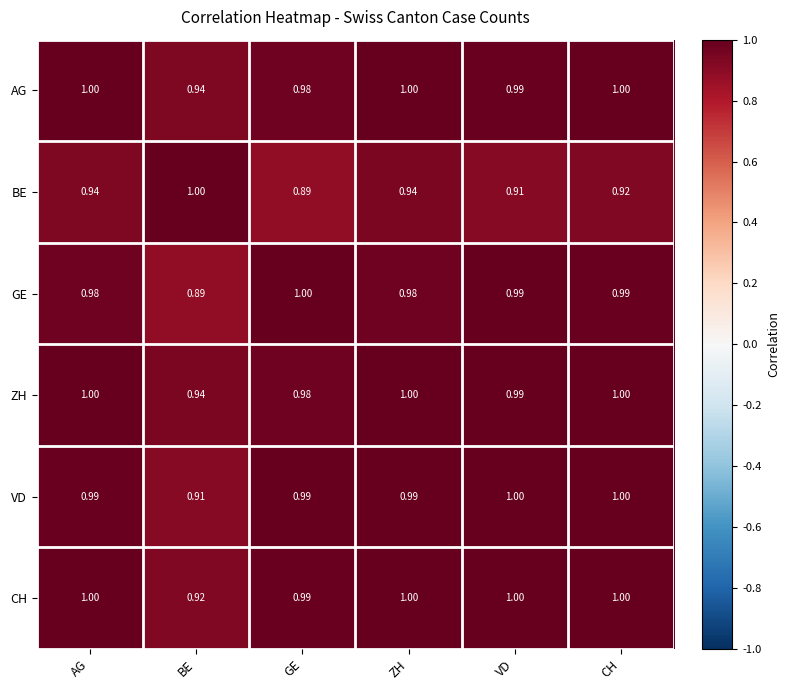

Which category has the highest value in the GE series?

GE